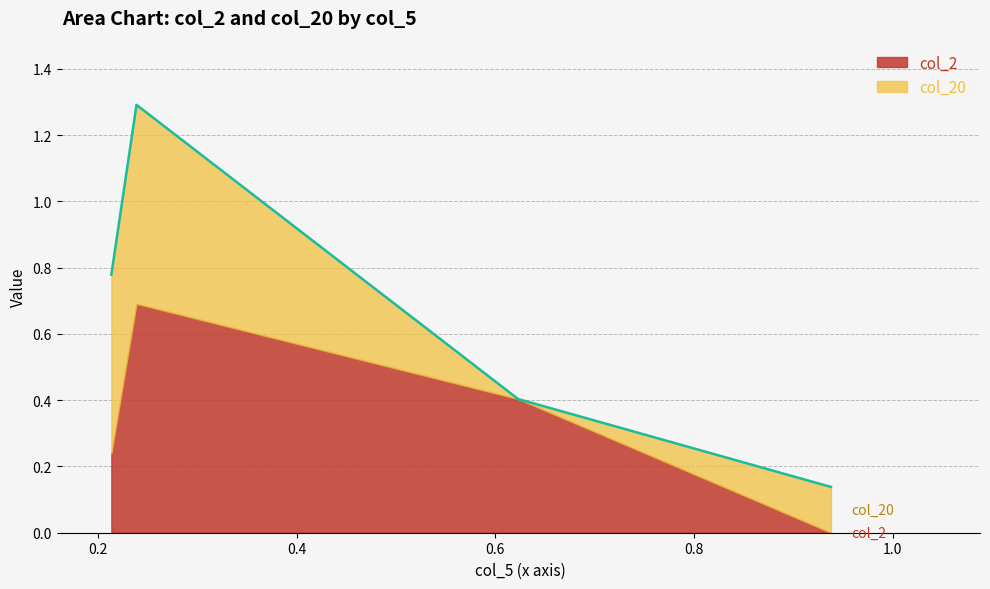

What is the maximum value for col_2?

0.7